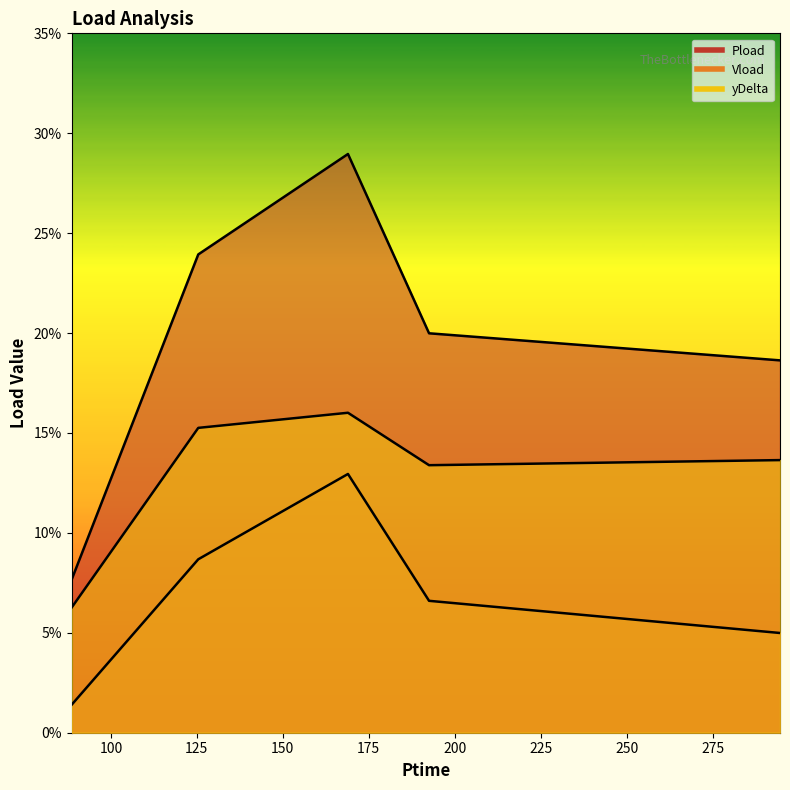

What is the spread (max minus min) of values at 168.942?

0.2